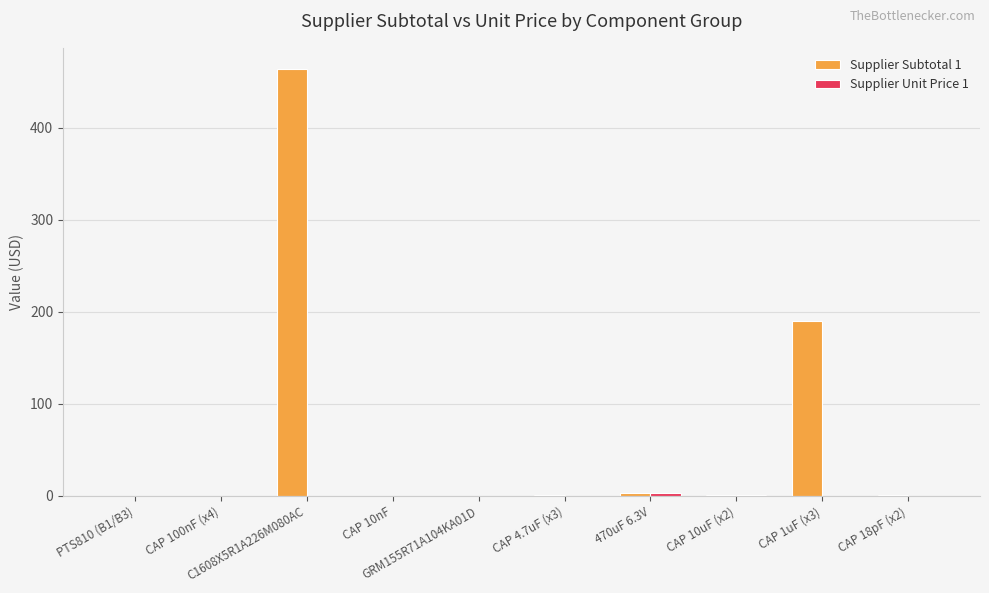

What is the maximum value shown in the chart?

463.8